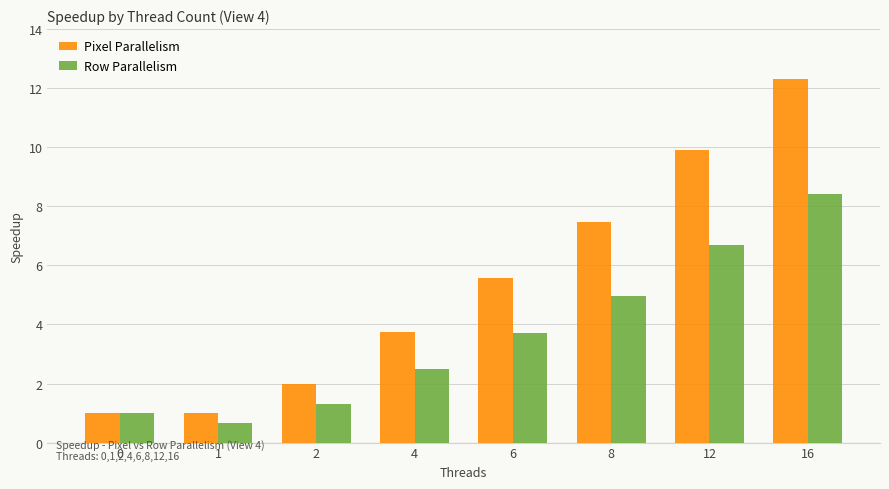

What is the spread (max minus min) of values at 1?

0.3